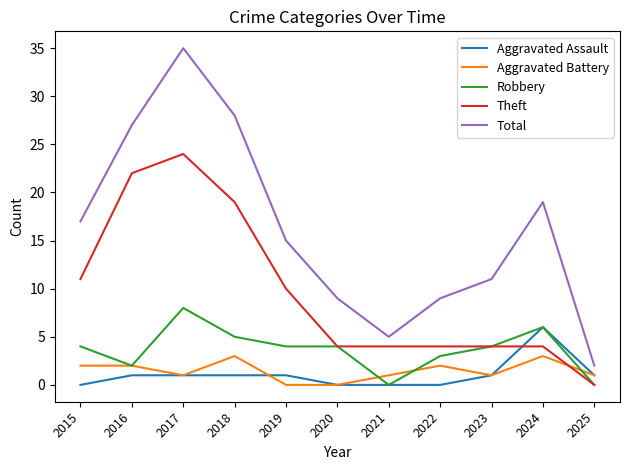

How many times do Theft and Aggravated Battery cross each other?

1